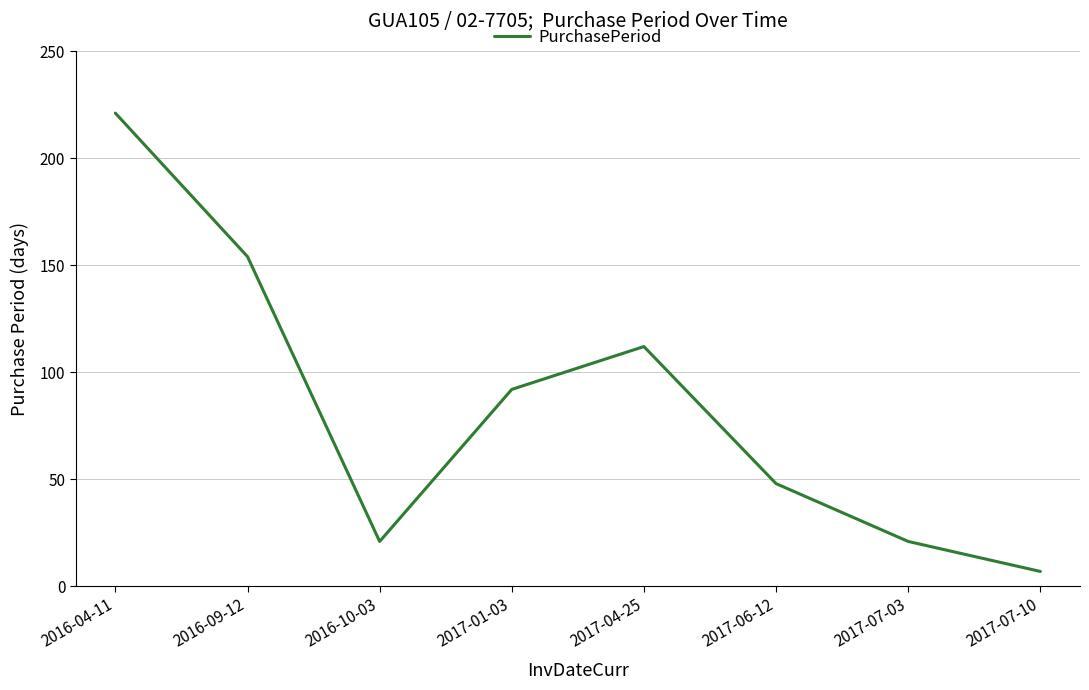

Is it true that the value at 2017-04-25 is 174?

False